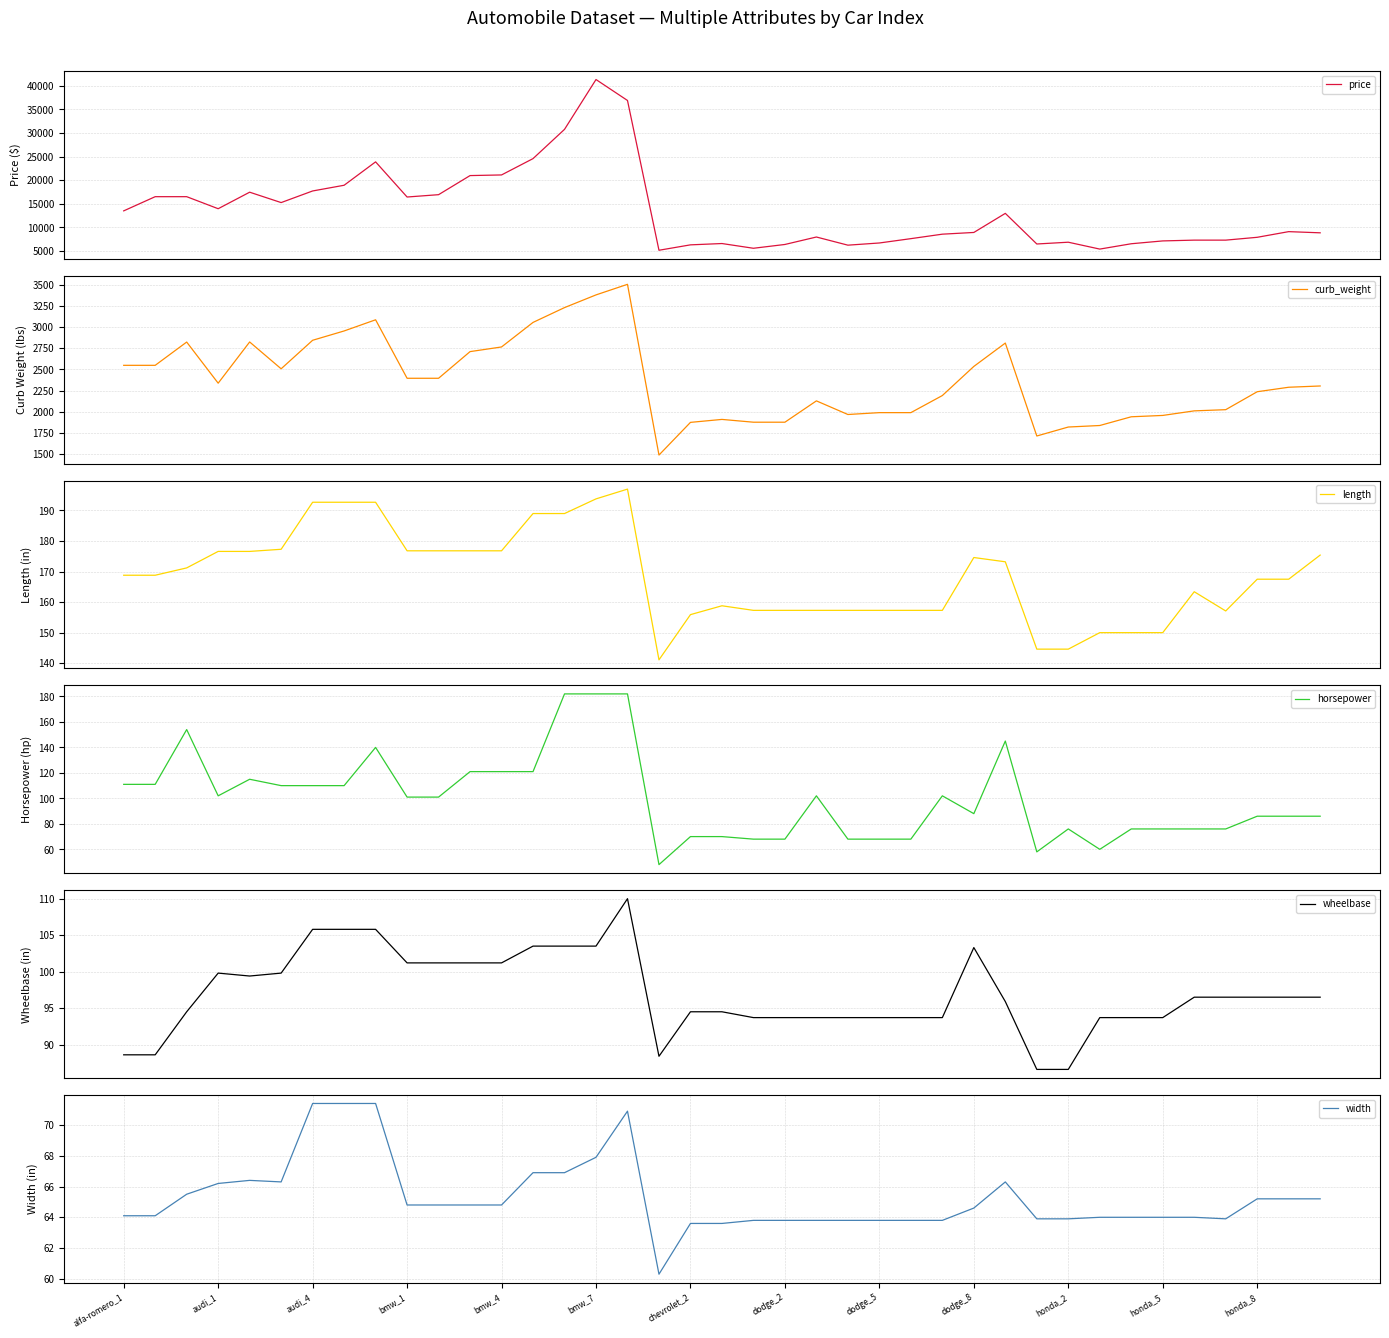

What is the minimum value for length?

141.1